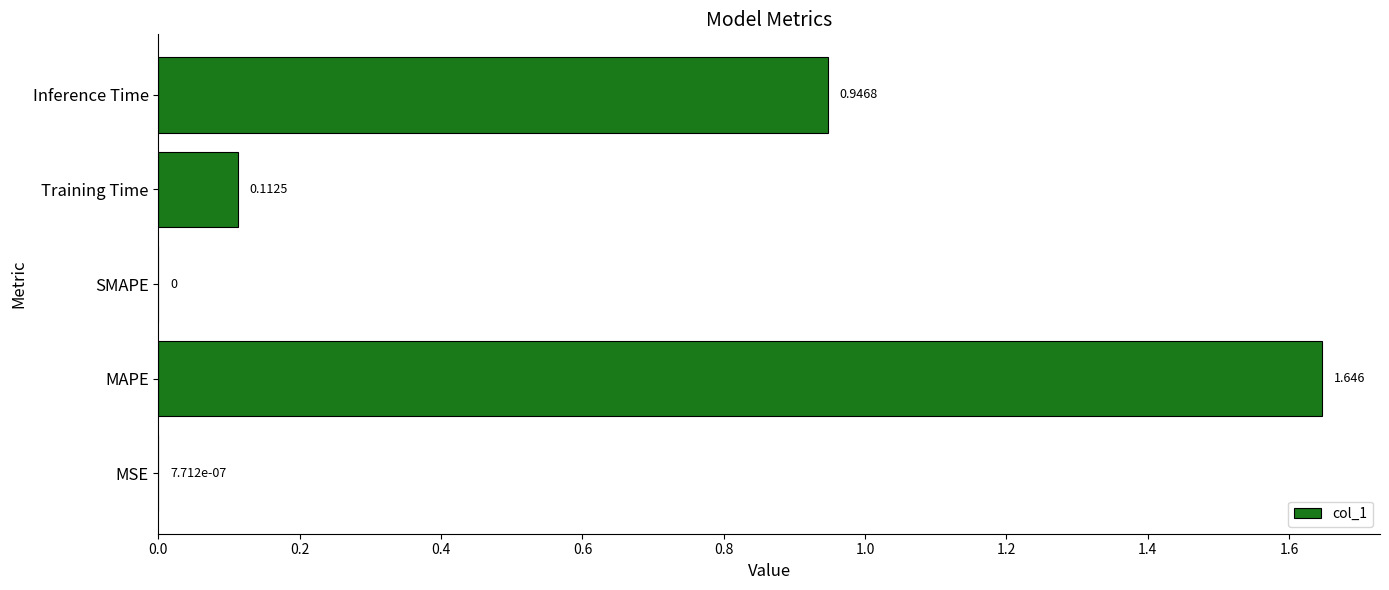

How many positive values are there?

4